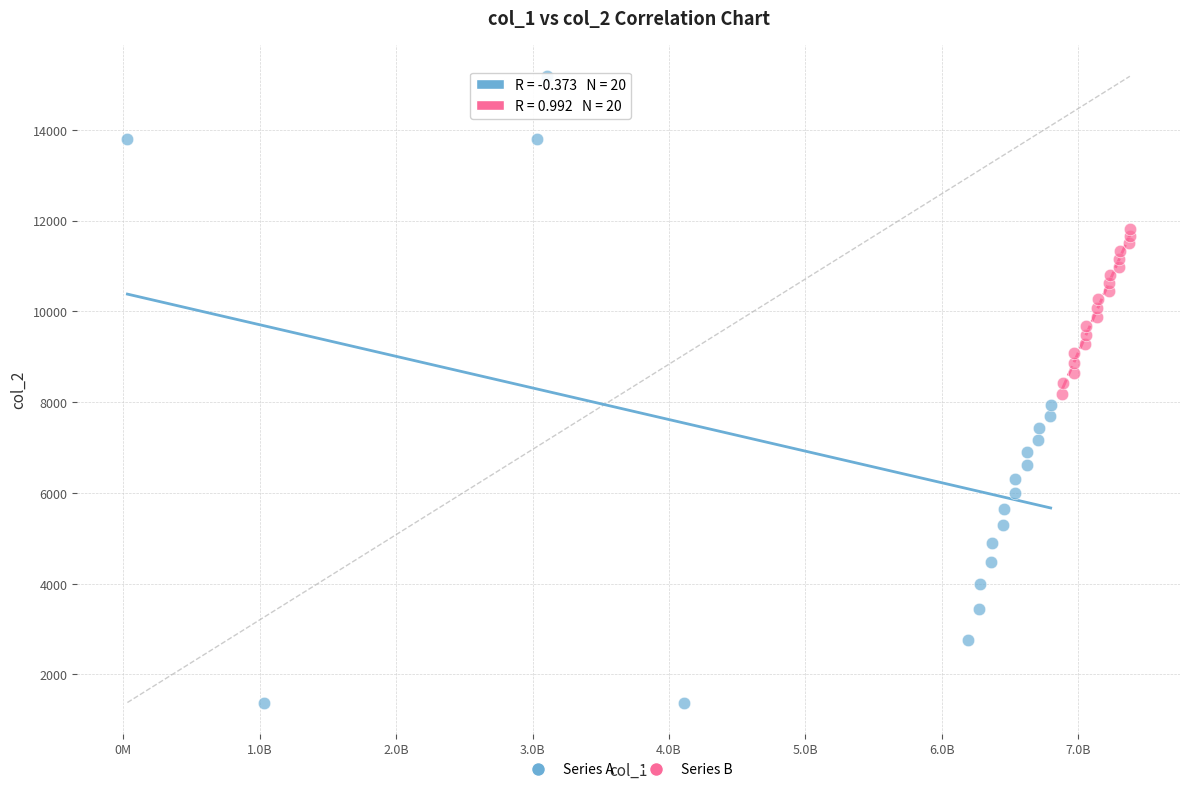

What are all the series names shown in the legend?

Series A, Series B